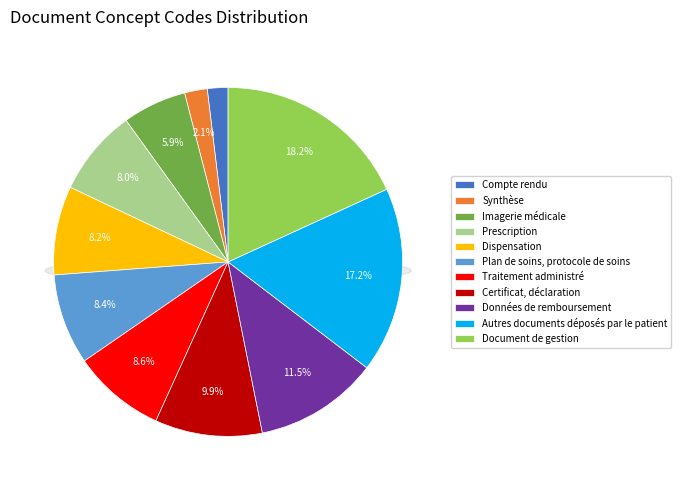

What percentage is the Synthèse slice, to the nearest percent?

2%